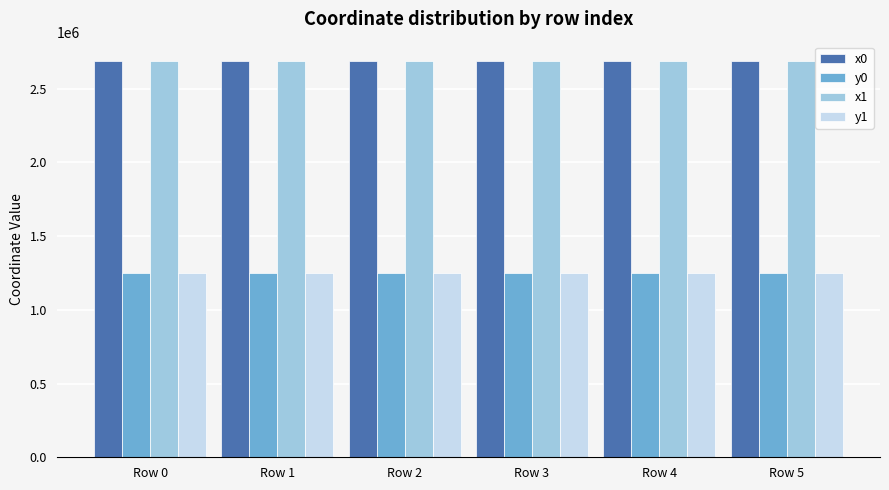

At how many categories does at least one series exceed 2135663?

6